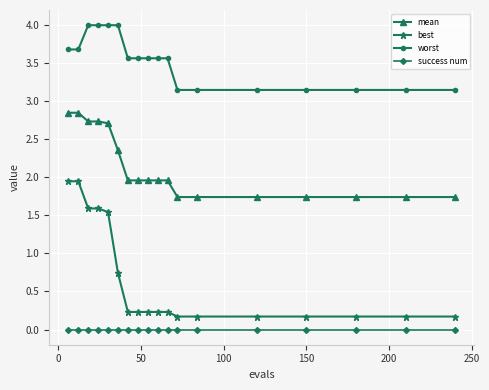

True or false: mean and success num cross at least once.

False